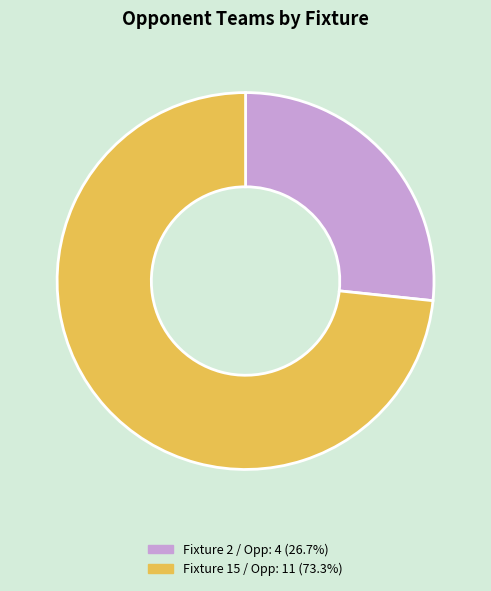

What is the largest slice in the pie chart?

Fixture 15